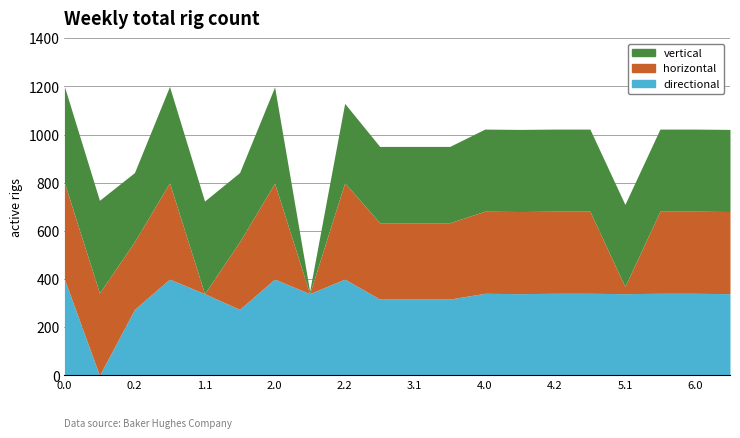

The value of horizontal at 6.0 is 341.0. True or false?

True